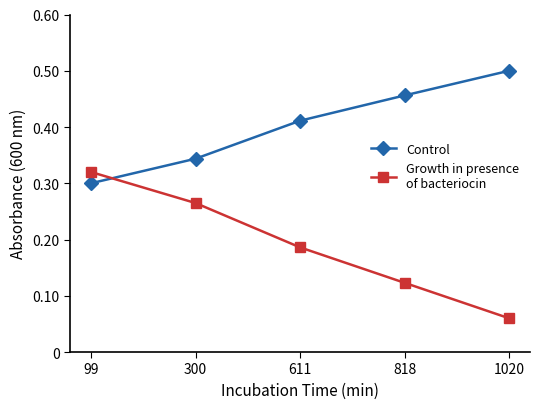

Does the chart display data point markers on the line(s)?

Yes